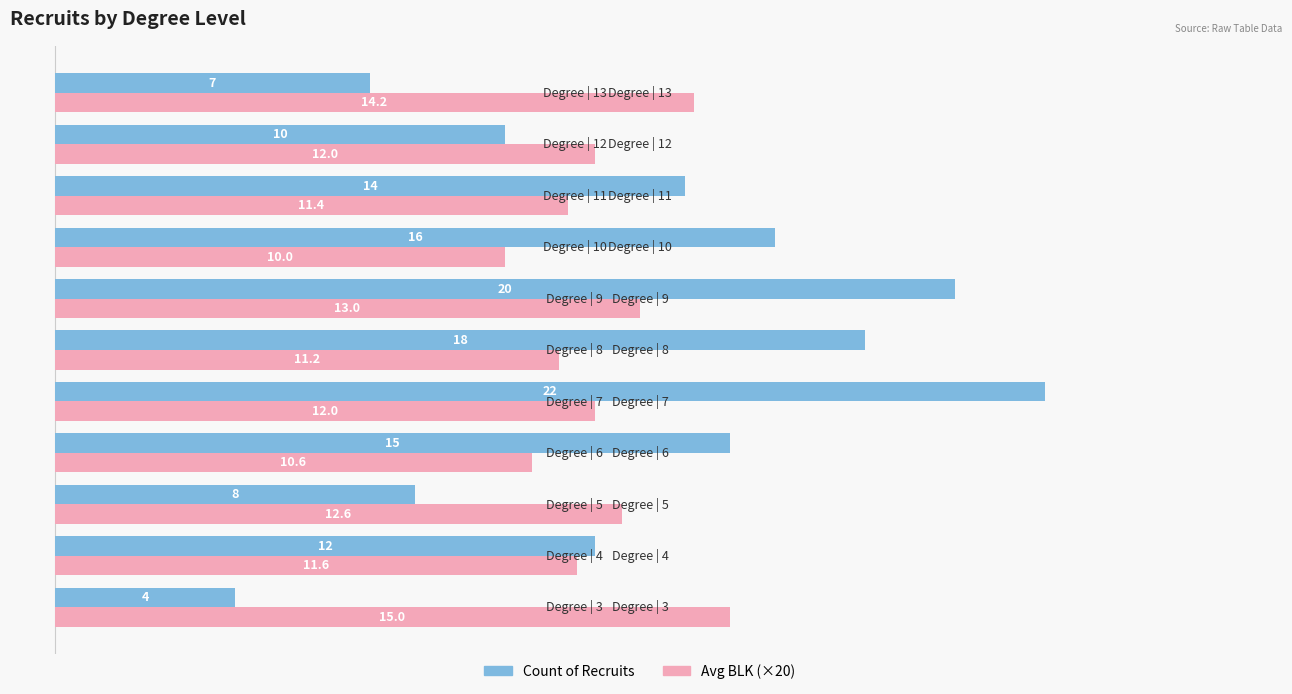

How many groups of bars are there?

11